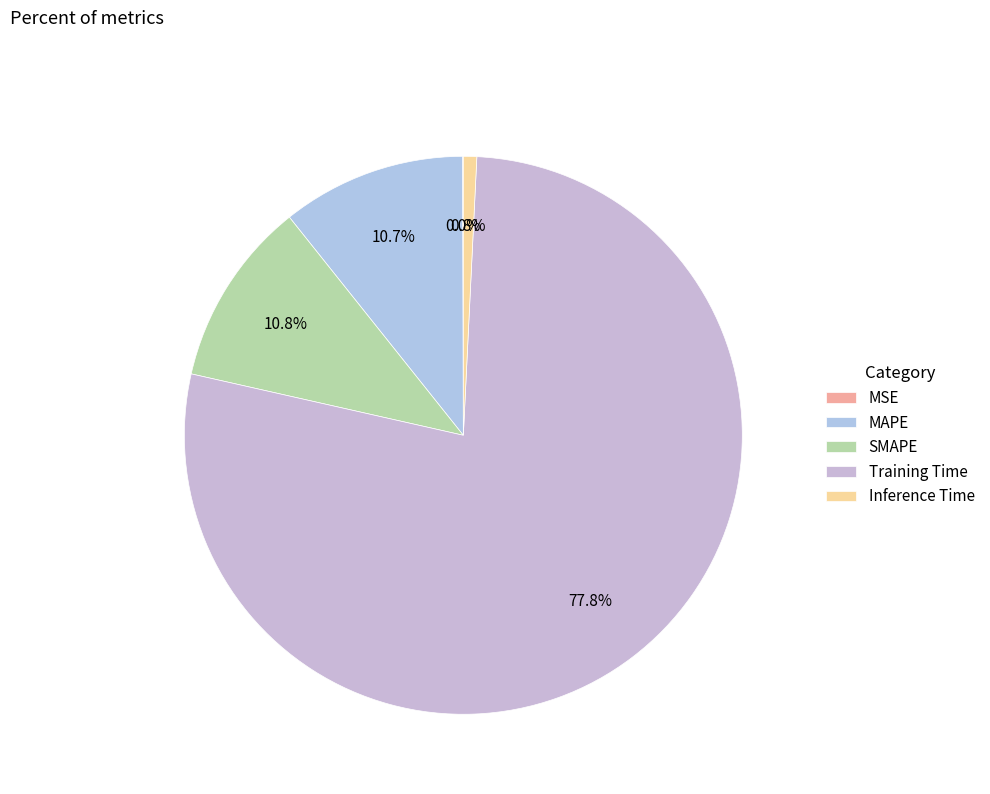

Between Inference Time and MAPE, which is larger?

MAPE